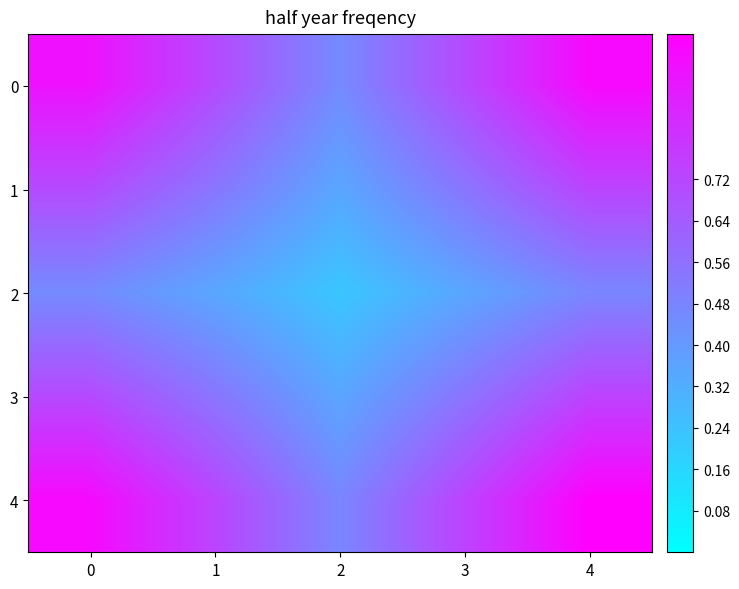

Reading left to right, transcribe all the data shown in this chart.

0: 0=0.9	1=0.7	2=0.5	3=0.7	4=1.0
1: 0=0.7	1=0.5	2=0.3	3=0.5	4=0.7
2: 0=0.5	1=0.3	2=0.2	3=0.3	4=0.5
3: 0=0.7	1=0.5	2=0.3	3=0.5	4=0.7
4: 0=1.0	1=0.7	2=0.5	3=0.7	4=1.0